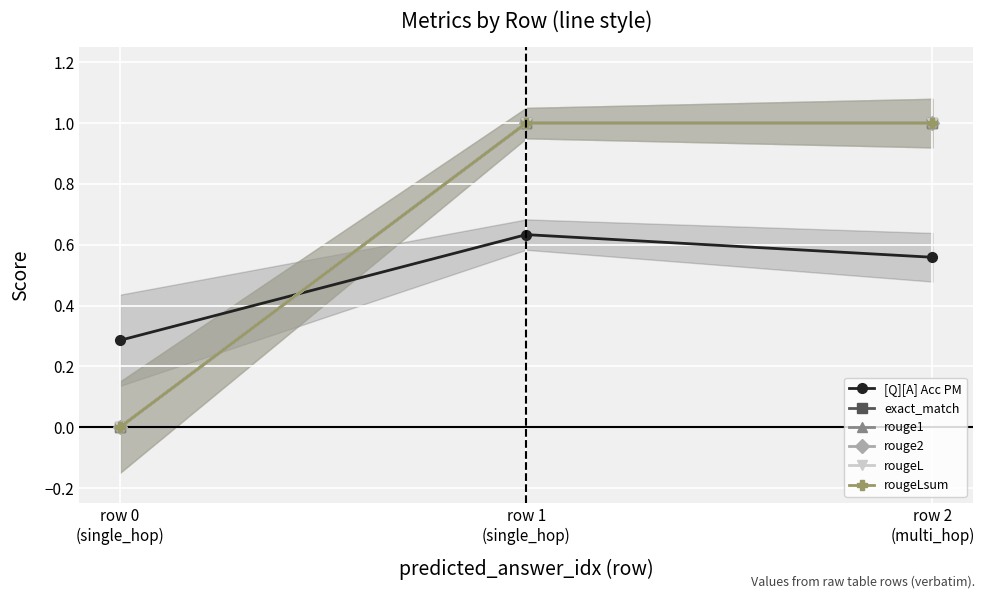

How many data points in rouge2 are less than 1?

1